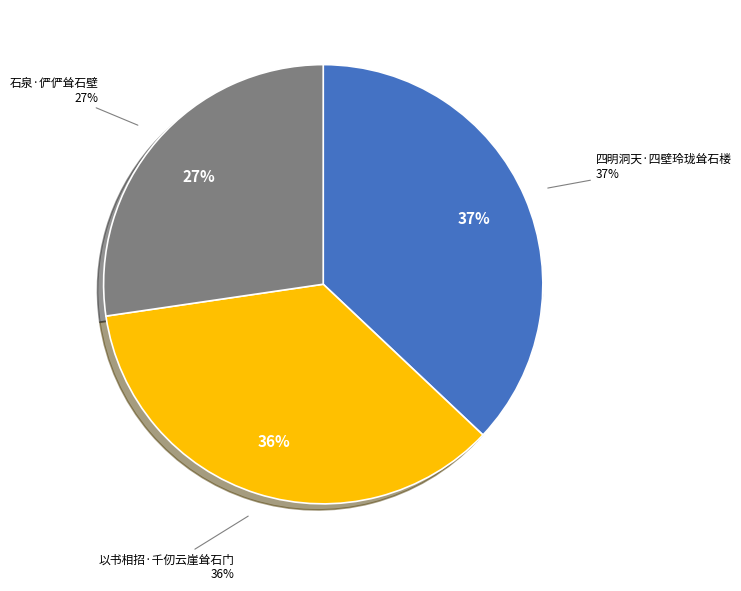

What is the total percentage of 以书相招·千仞云崖耸石门 and 石泉·俨俨耸石壁?

63.0%